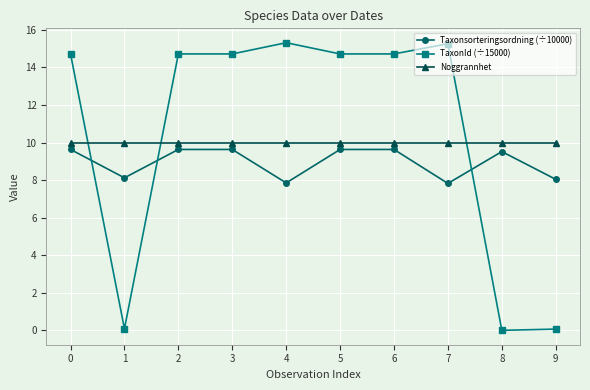

Is it true that Taxonsorteringsordning (÷10000) equals 9.6 at 0?

True